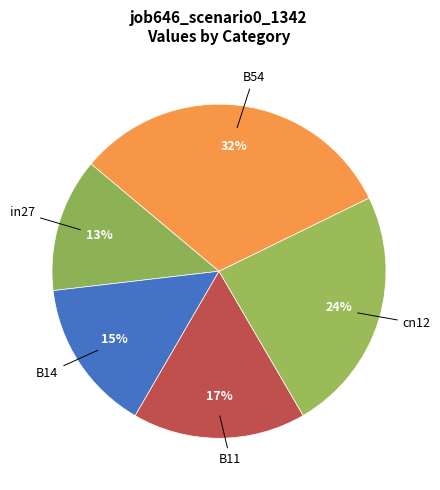

Does any single category account for the majority?

No